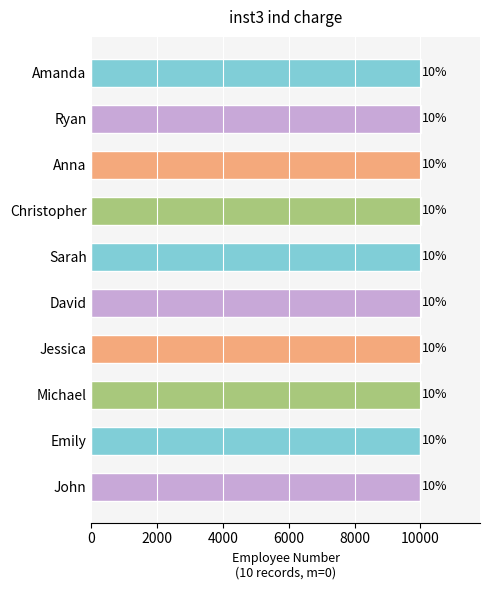

Does the chart contain any negative values?

No